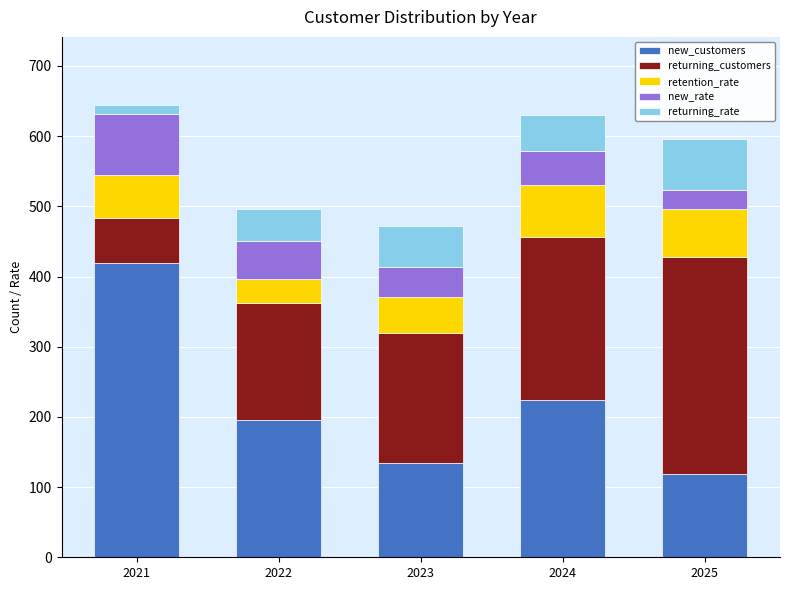

What is the highest value of the new_customers series?

419.0